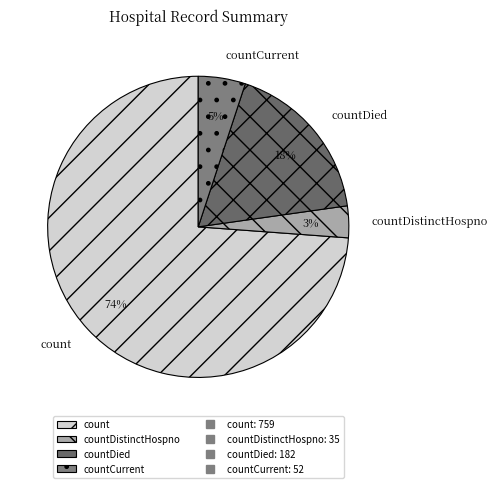

To the nearest percent, what is the combined percentage of count and countDied?

92%